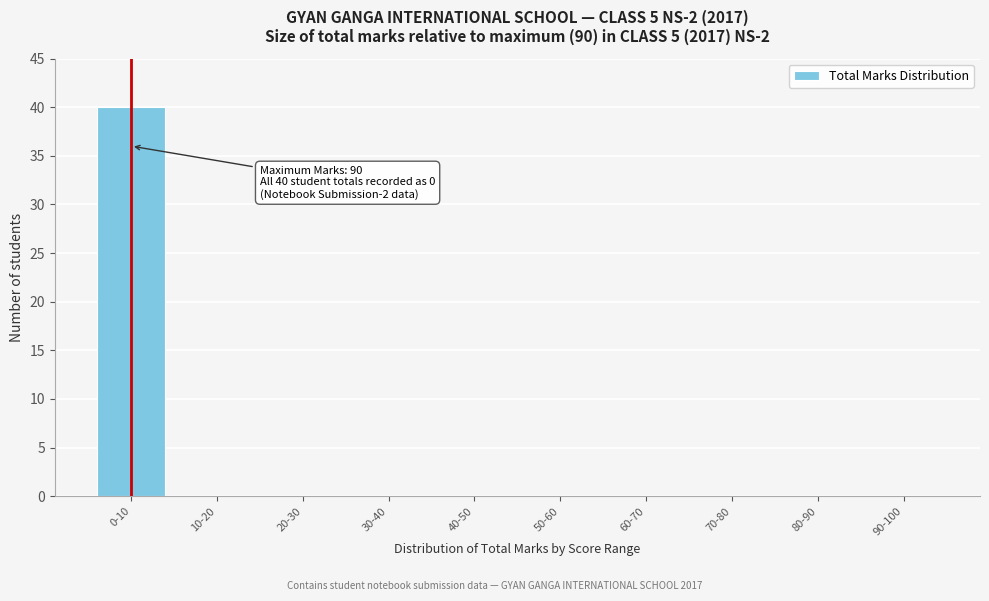

Reading left to right, transcribe all the data shown in this chart.

0-10=40	10-20=0	20-30=0	30-40=0	40-50=0	50-60=0	60-70=0	70-80=0	80-90=0	90-100=0